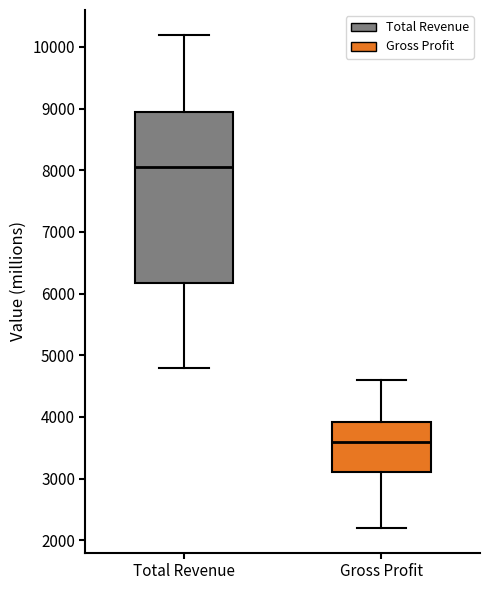

Where does the median line of the box for Total Revenue sit on the y-axis? The values are not printed on the chart, so give them approximately, as read against the axis.

8100